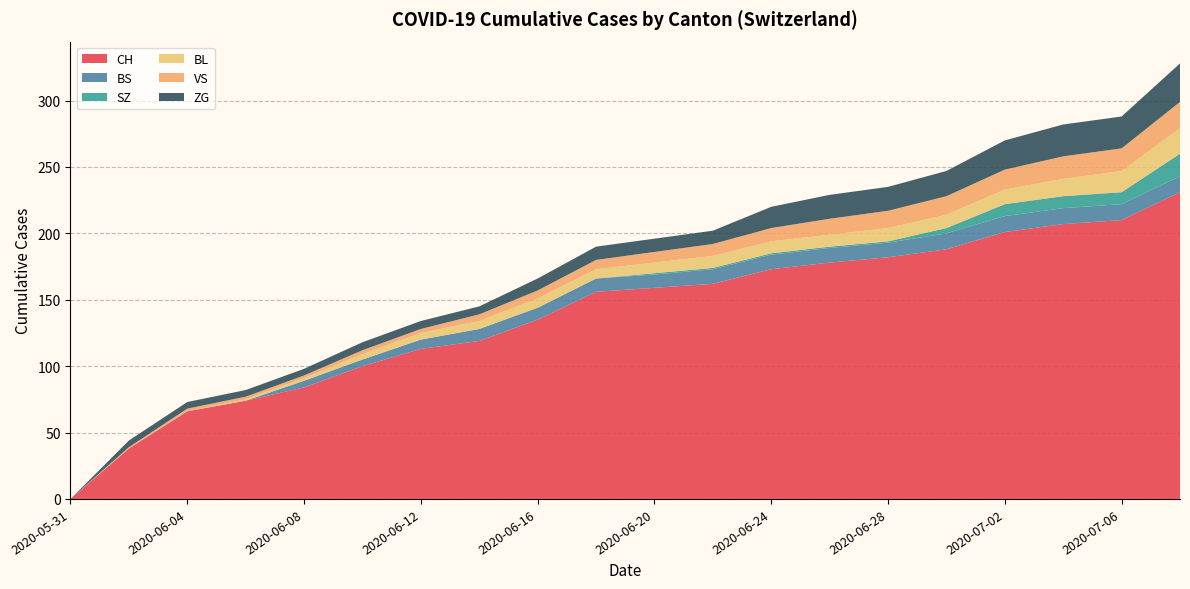

Reading left to right, transcribe all the data shown in this chart.

CH: 0	38	66	74	84	100	113	119	135	156	159	162	173	178	182	188	201	207	210	231
BS: 0	0	0	0	5	5	7	9	9	10	10	11	11	11	11	12	12	12	12	12
SZ: 0	0	0	0	0	0	0	0	0	0	1	1	1	1	1	4	9	9	9	17
BL: 0	0	0	1	2	4	5	6	7	7	8	9	9	9	10	10	11	13	16	19
VS: 0	1	2	2	2	3	3	5	6	7	8	9	10	12	13	14	15	17	17	20
ZG: 0	5	5	5	5	6	6	6	9	10	10	10	16	18	18	19	22	24	24	29